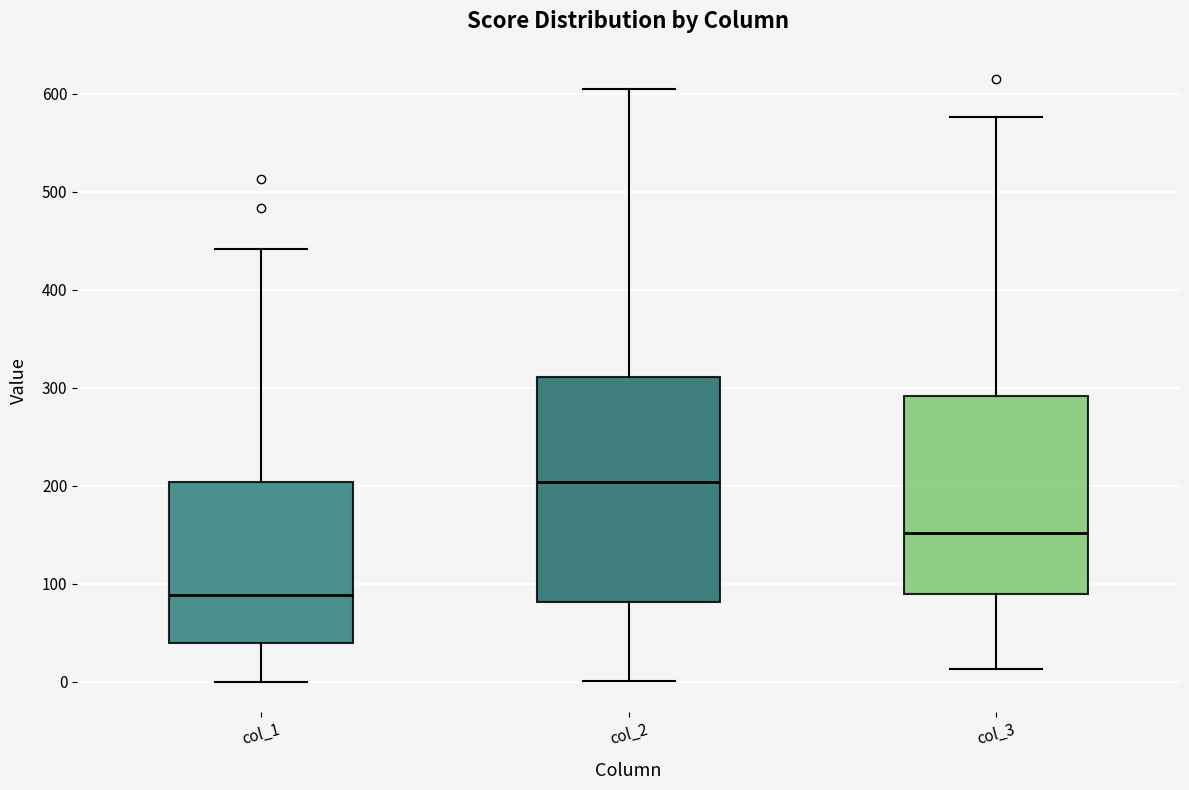

Reading left to right, read every box against the y-axis: the position of its median line, the range the box covers, and the ends of its whiskers. The values are not printed on the chart, so give them approximately, as read against the axis.

col_1: median 90, box 40 to 200, whiskers 0 to 440
col_2: median 200, box 80 to 310, whiskers 0 to 610
col_3: median 150, box 90 to 290, whiskers 10 to 580